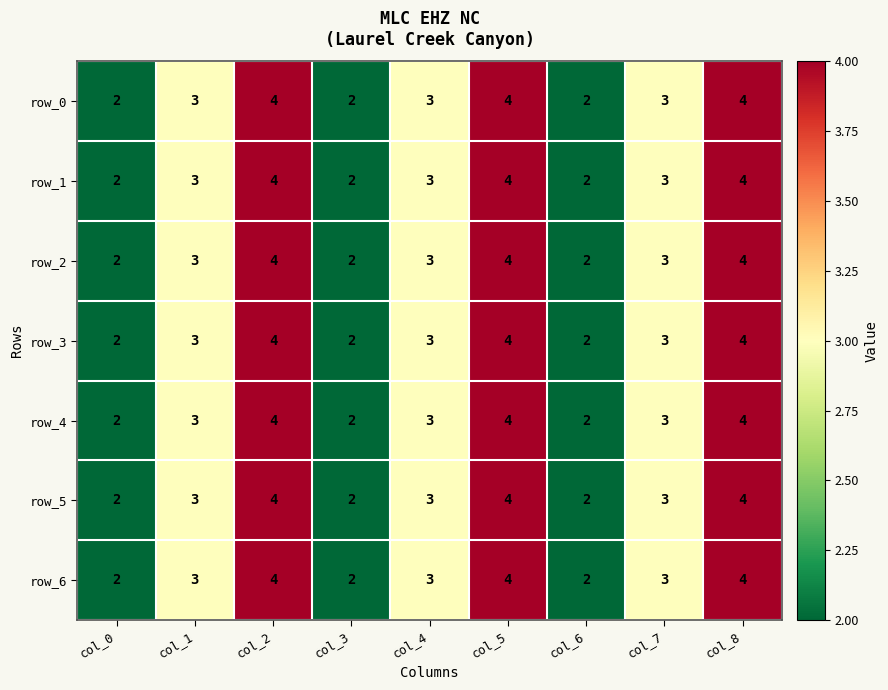

What is the total value across all series at col_8?

28